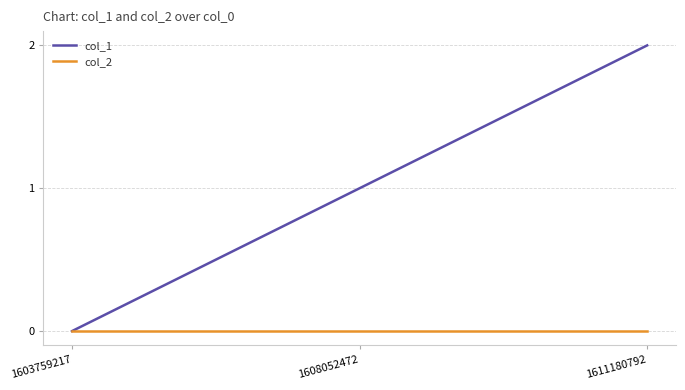

What is the greatest value displayed?

2